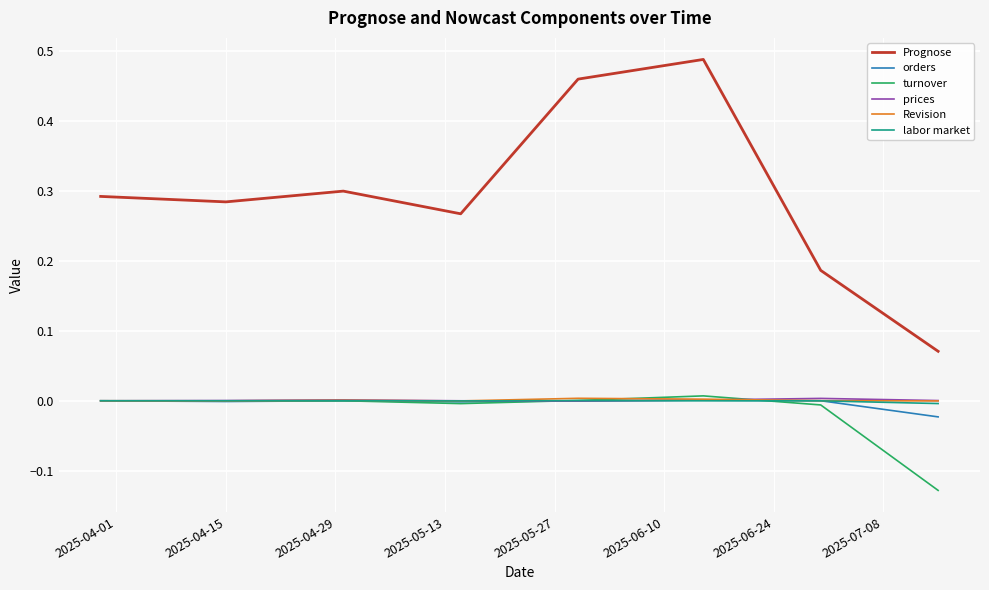

After their last crossing, which series has the higher values: orders or turnover?

orders